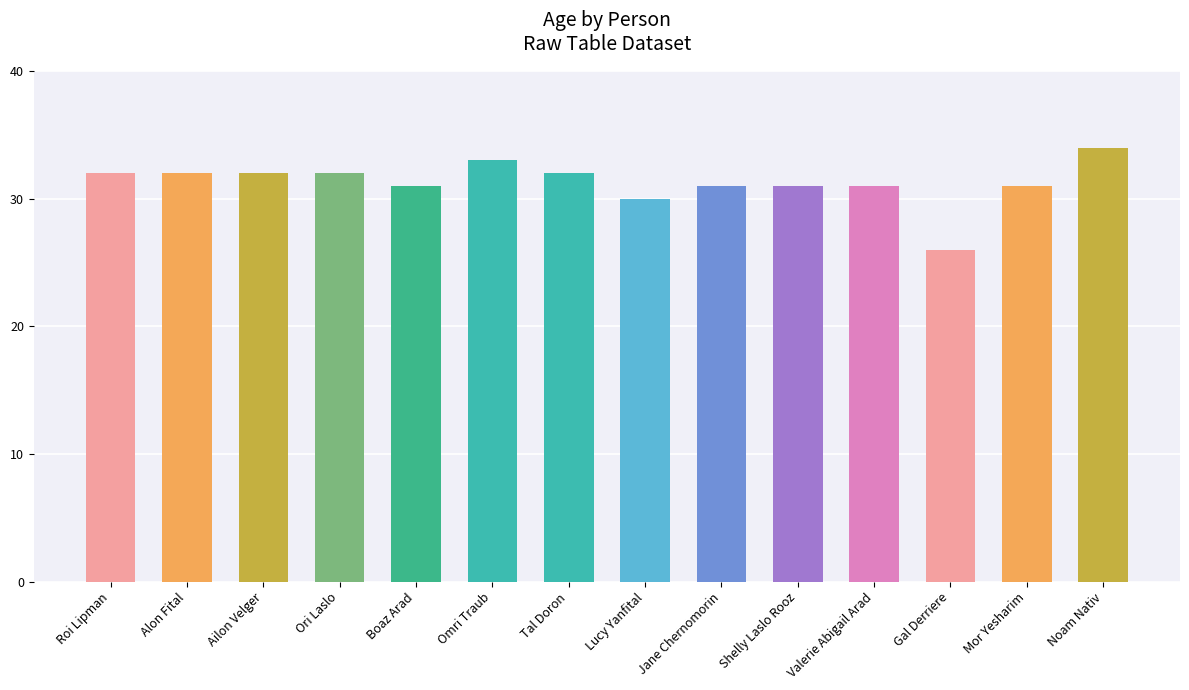

What is the label of the 1st bar from the right?

Noam Nativ